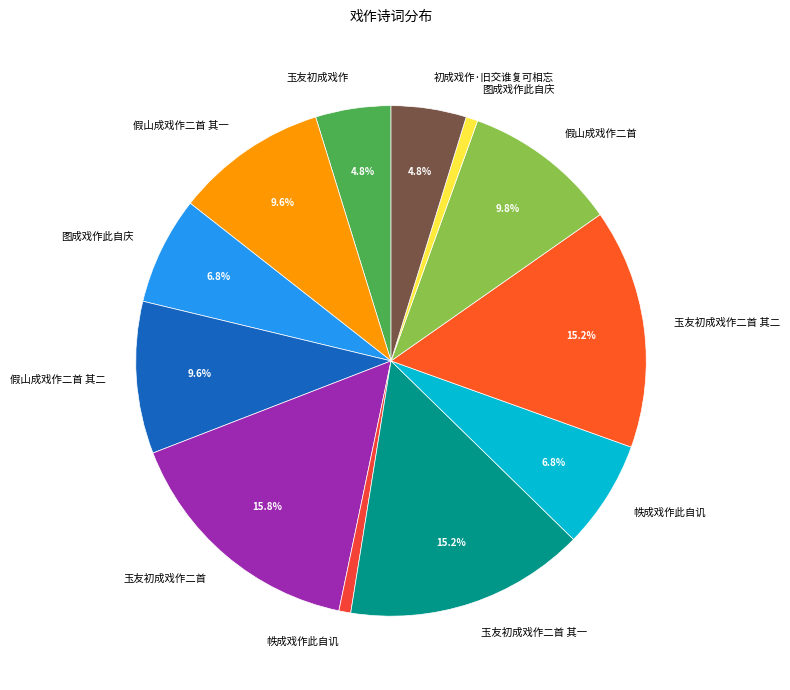

How many slices are in this pie chart?

12